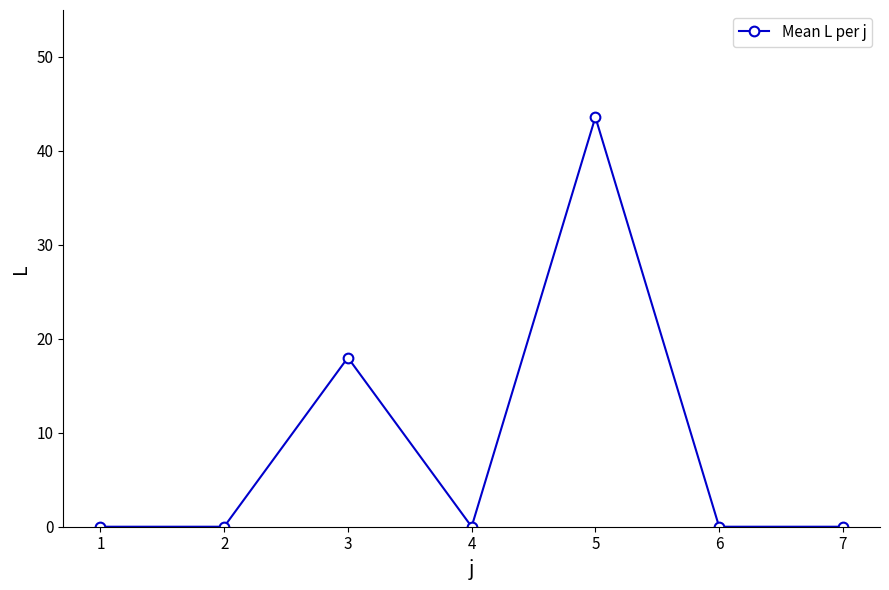

Between 3 and 5, which is larger?

5